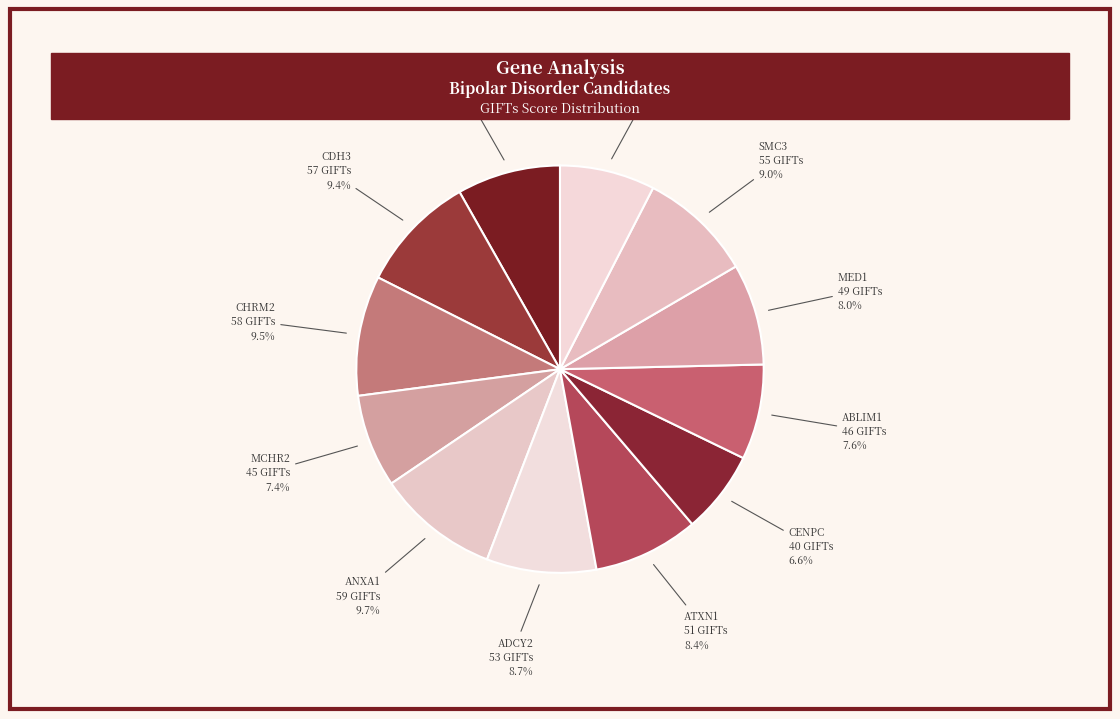

Do RCC2 and SMC3 together represent more than half of the pie?

No